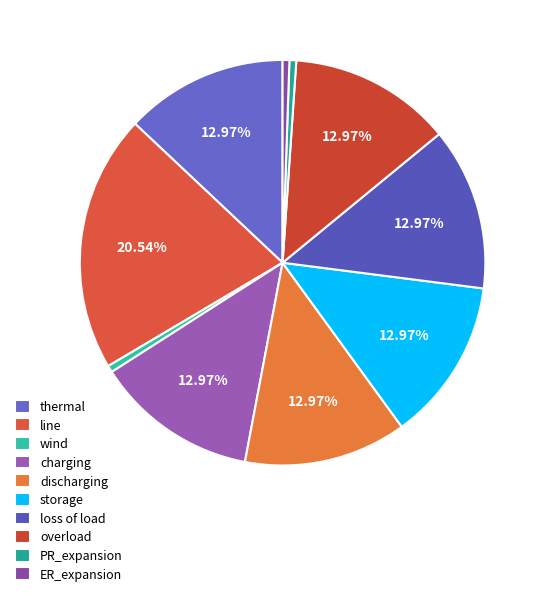

What portion of the pie excludes wind?

99.5%